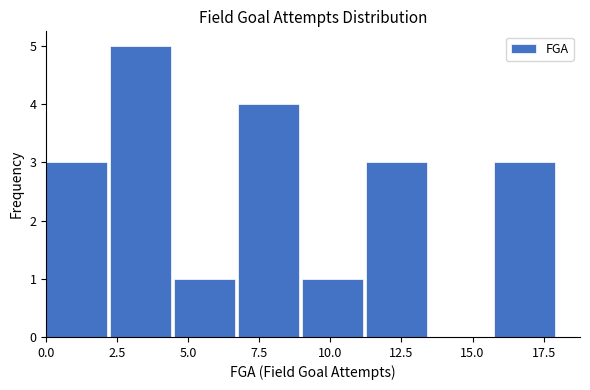

Reading left to right, transcribe this chart: for each bar, give the range it covers on the x-axis and its height. Neither the bar edges nor the heights are printed on the chart, so give them approximately, as read against the axes.

0.00 to 2.25: 3
2.25 to 4.50: 5
4.50 to 6.75: 1
6.75 to 9.00: 4
9.00 to 11.25: 1
11.25 to 13.50: 3
13.50 to 15.75: 0
15.75 to 18.00: 3